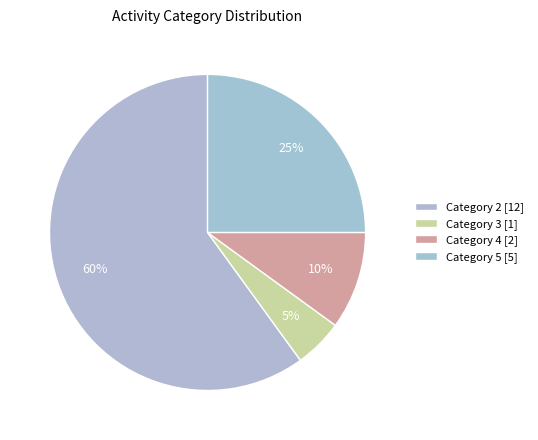

How many slices are in this pie chart?

4